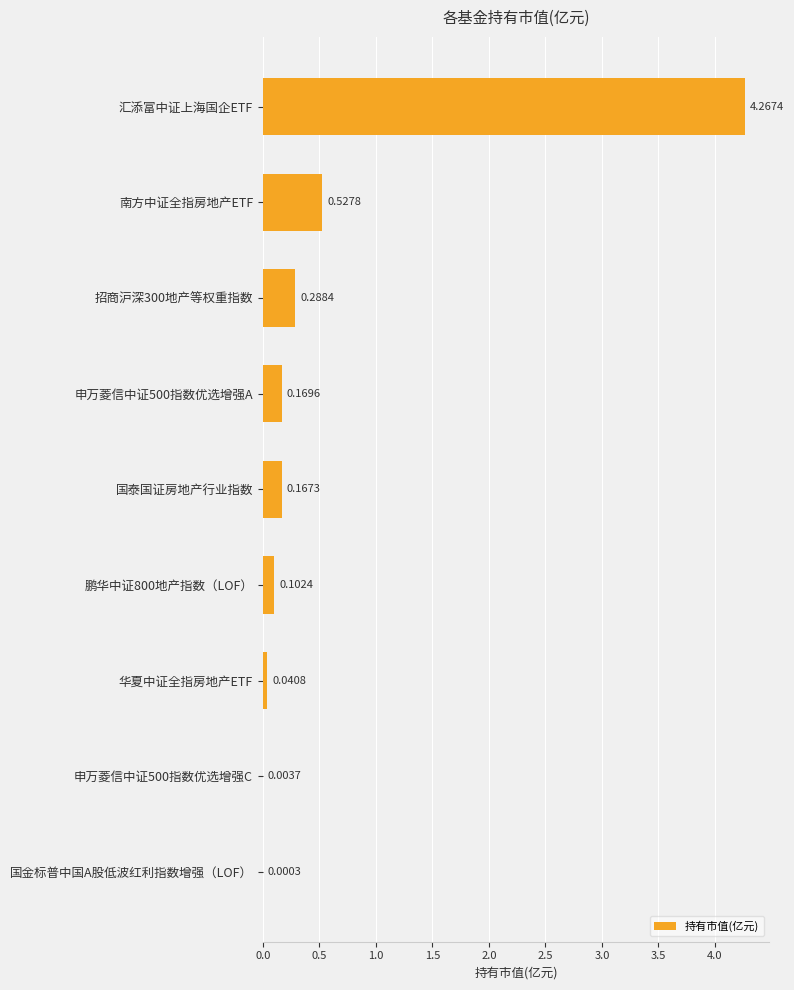

Where is the data nearest to the value 2?

南方中证全指房地产ETF